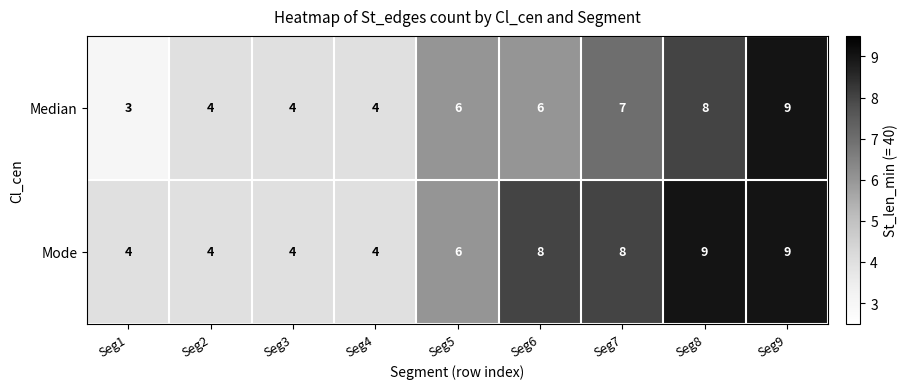

Reading left to right, list all the values displayed in this chart.

Median: Seg1=3	Seg2=4	Seg3=4	Seg4=4	Seg5=6	Seg6=6	Seg7=7	Seg8=8	Seg9=9
Mode: Seg1=4	Seg2=4	Seg3=4	Seg4=4	Seg5=6	Seg6=8	Seg7=8	Seg8=9	Seg9=9